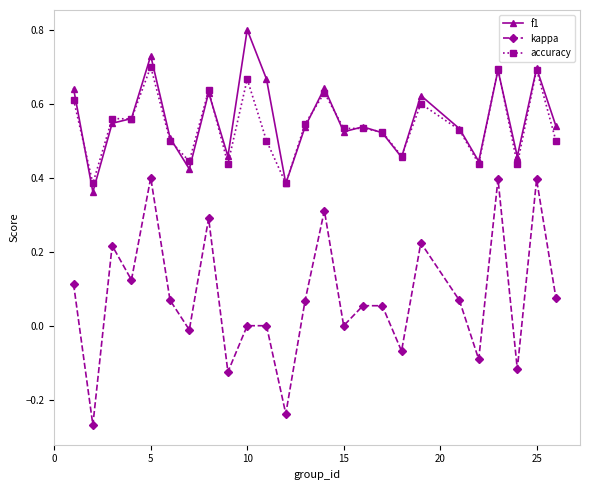

How many interior local peaks does the f1 series have?

8